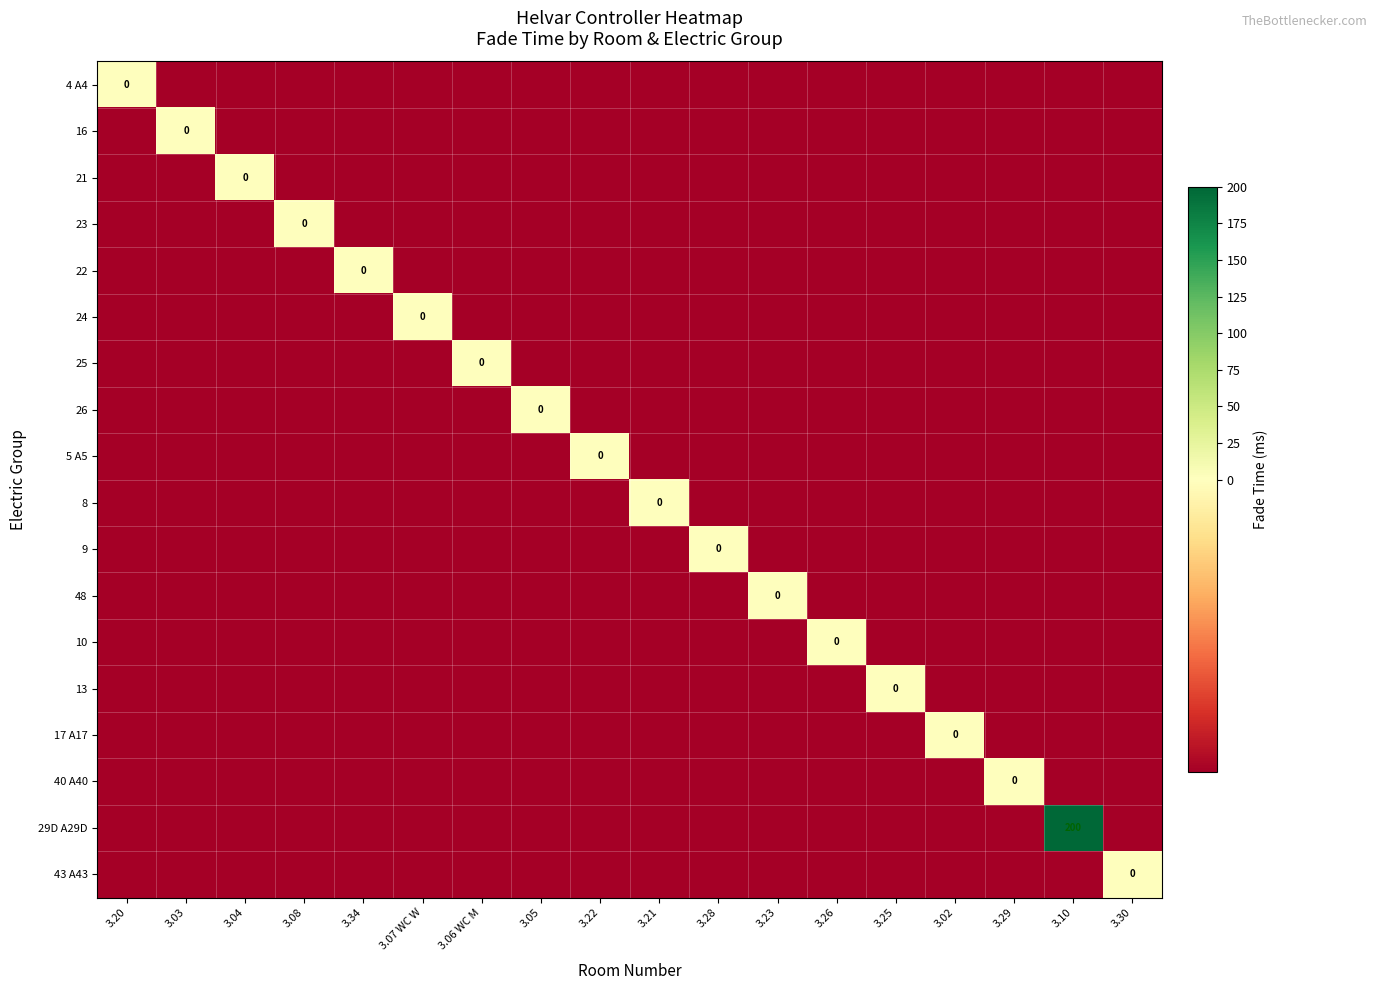

The value of 9 at 3.06 WC M is -2. True or false?

False